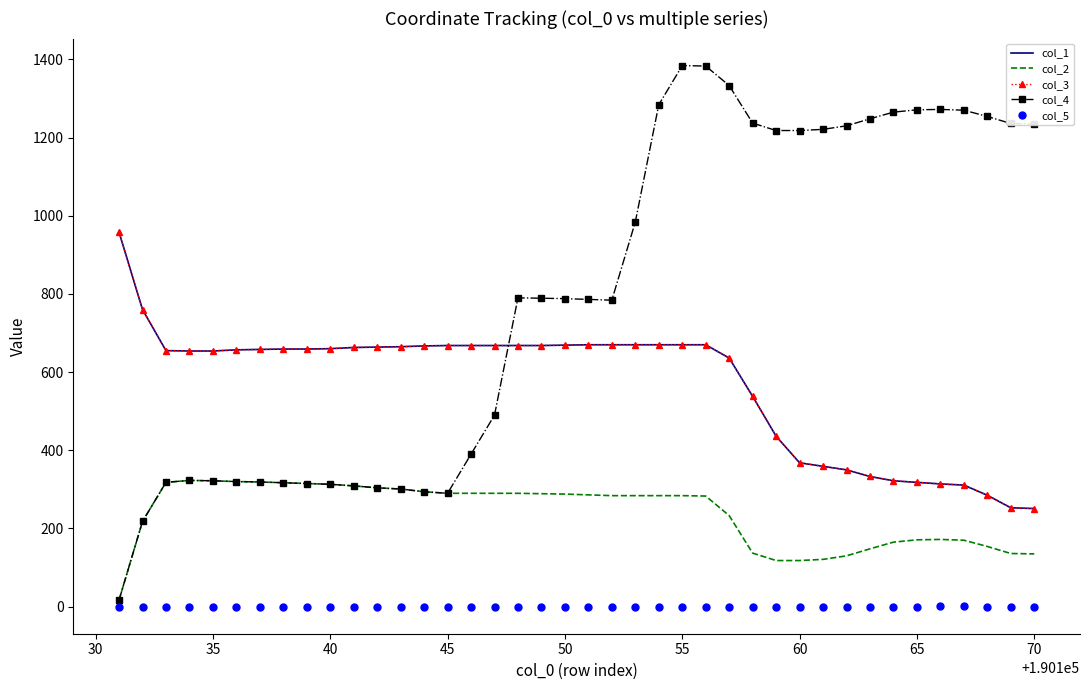

Which series has the widest spread of values?

col_4